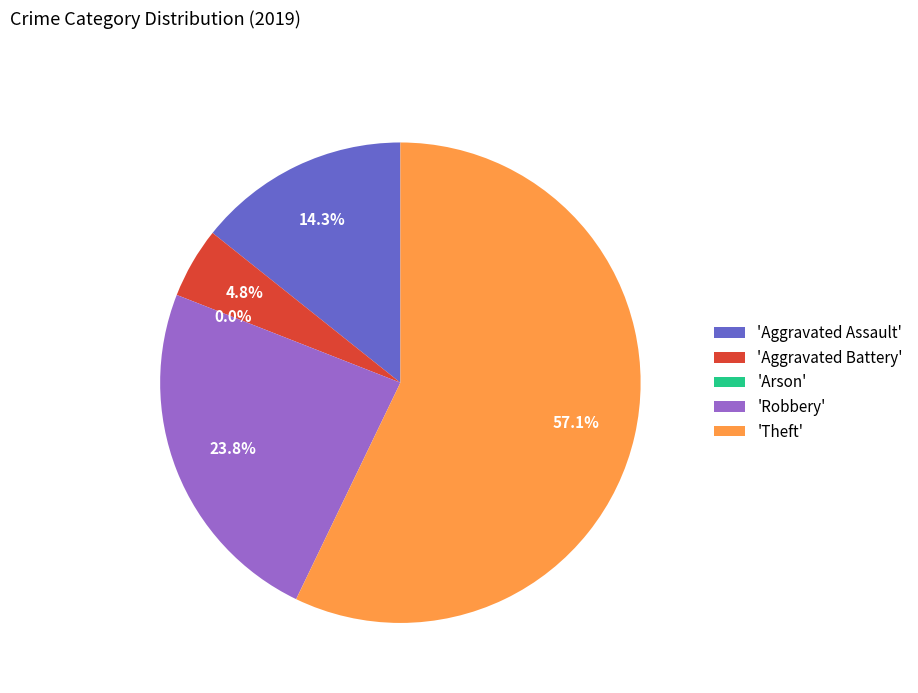

Count the number of slices in the pie.

5